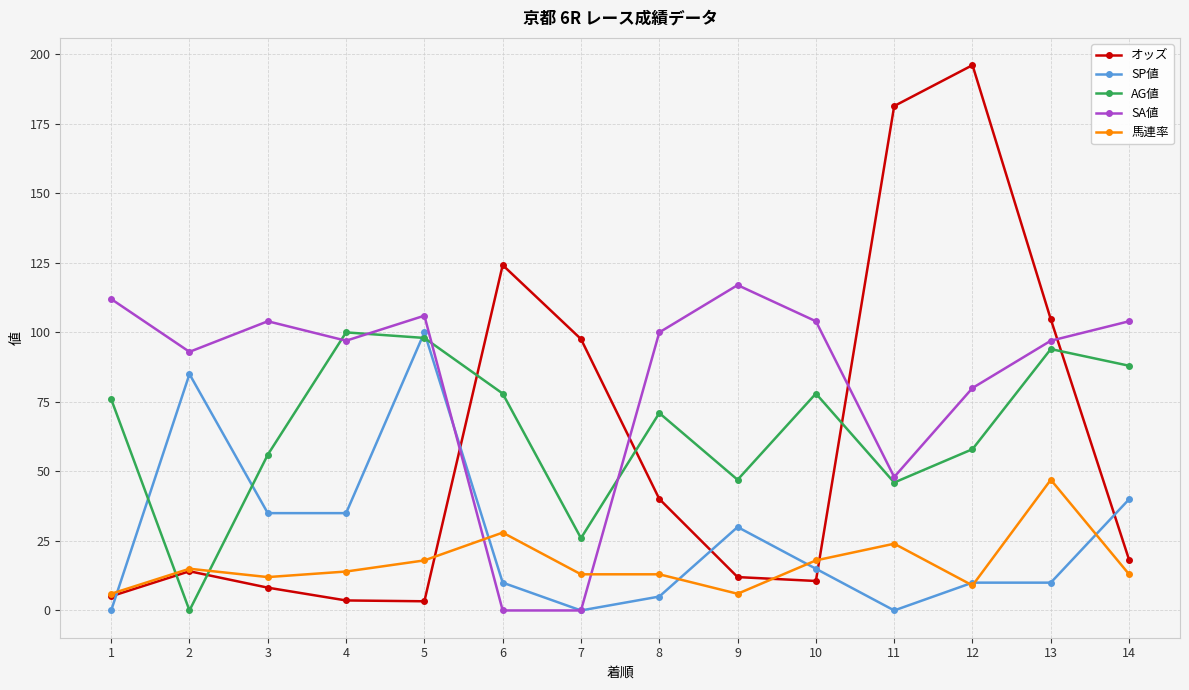

True or false: オッズ and SP値 intersect in this chart.

True